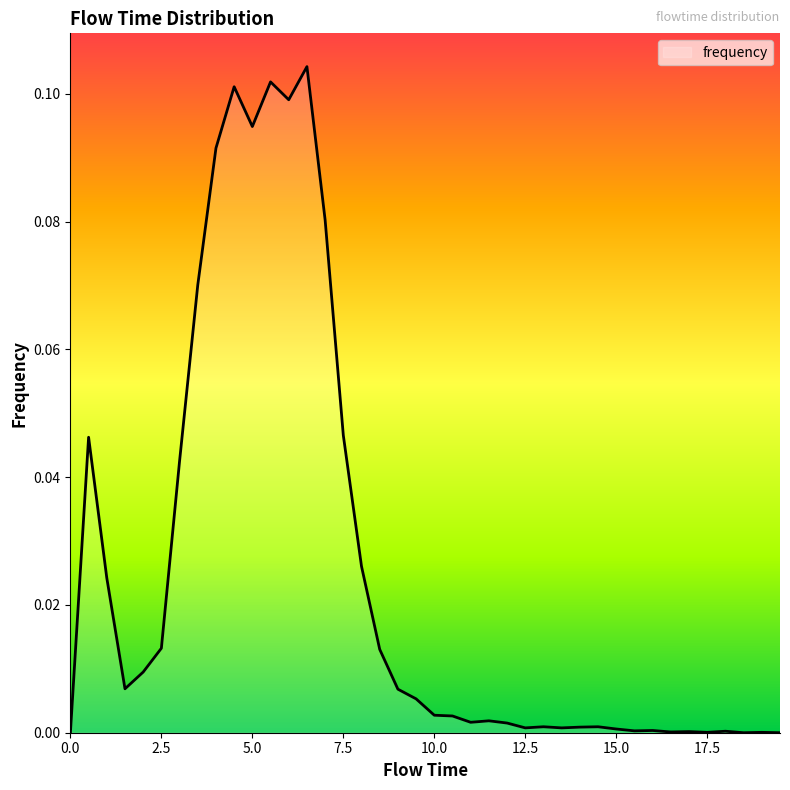

Does the chart have visible grid lines?

No